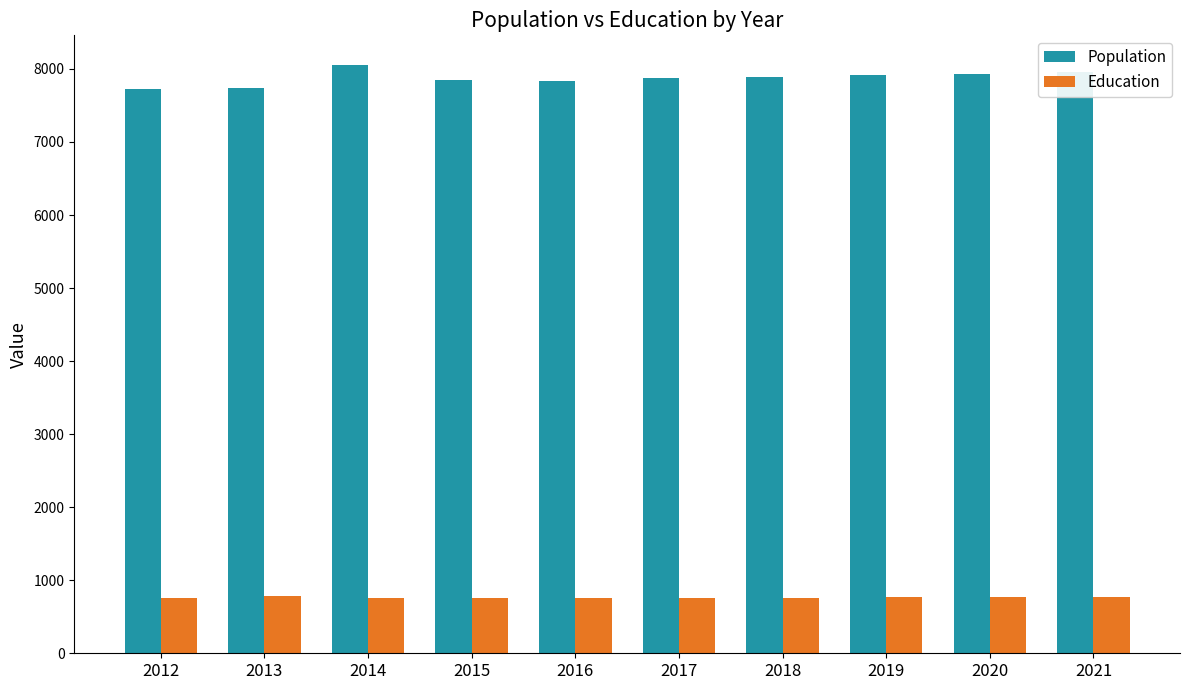

What is the spread (max minus min) of values at 2018?

7128